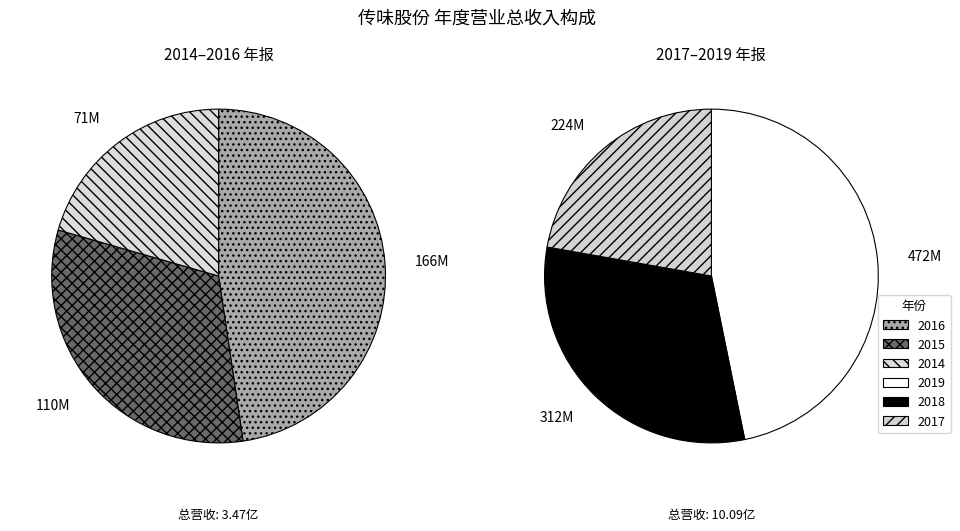

What is the ratio of the value at 2017年 年报 to the value at 2015年 年报?

2.0